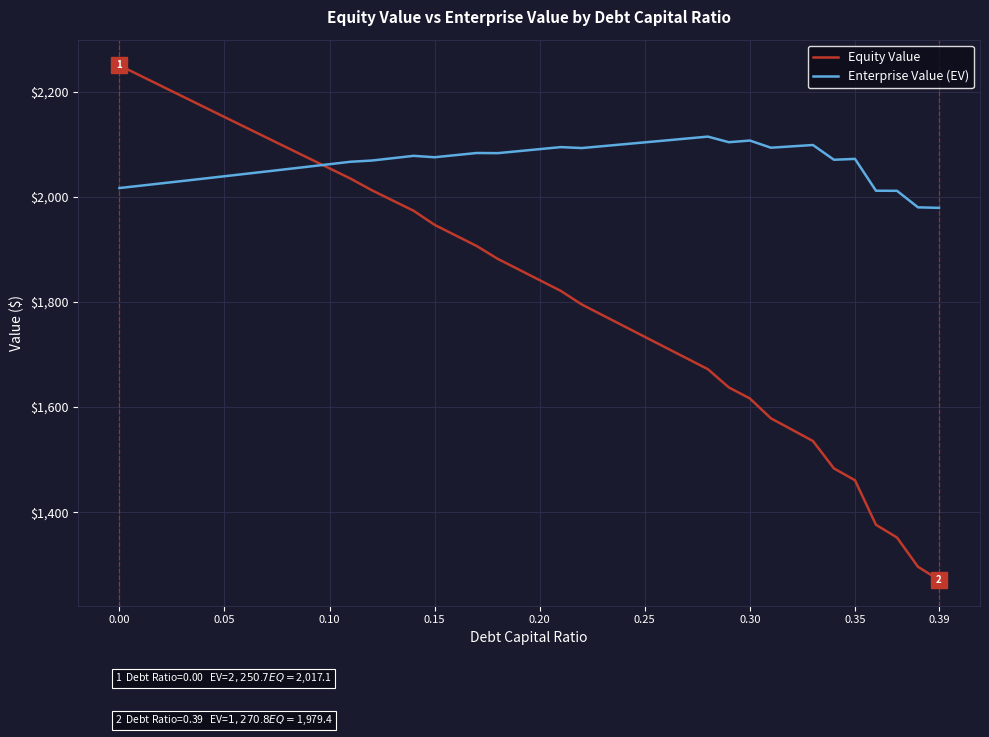

List the series in order of their peak value, highest first.

Equity Value, Enterprise Value (EV)